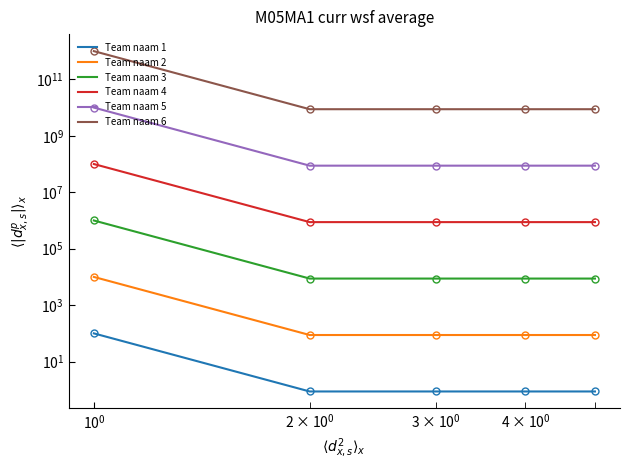

True or false: Team naam 1 and Team naam 3 cross at least once.

False